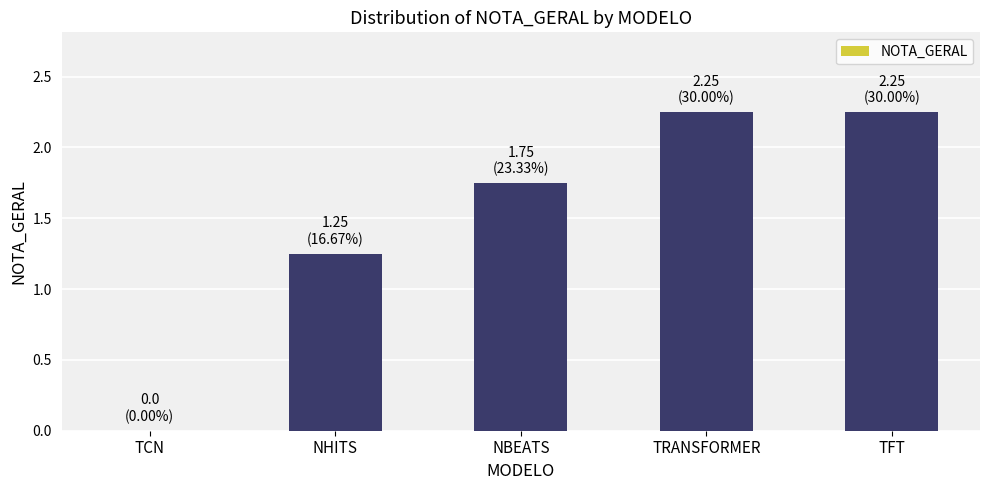

The chart shows a value of -0.7 at TCN. True or false?

False